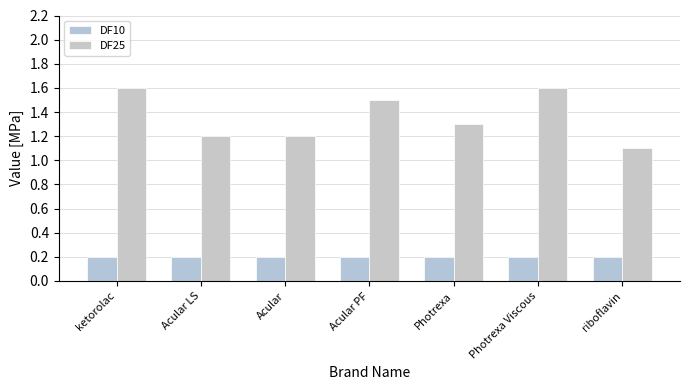

Which label corresponds to the smallest value in the chart?

ketorolac